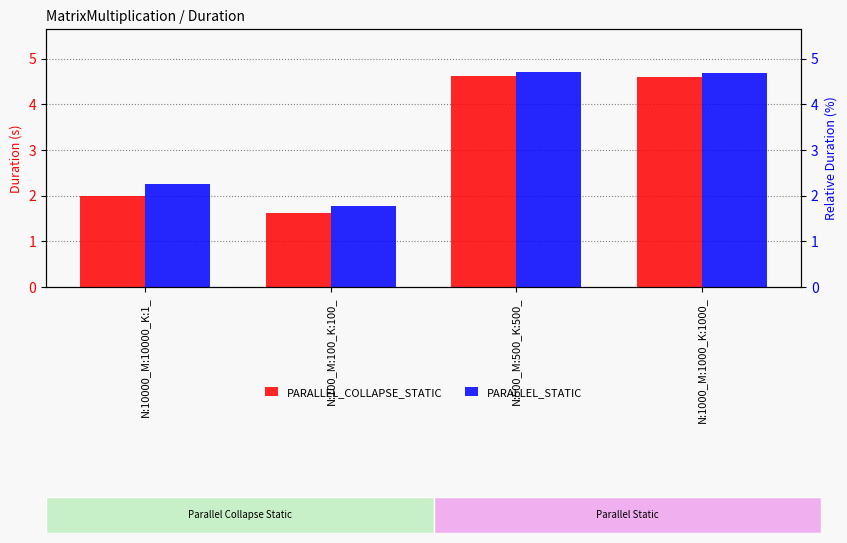

How many groups of bars are there?

4